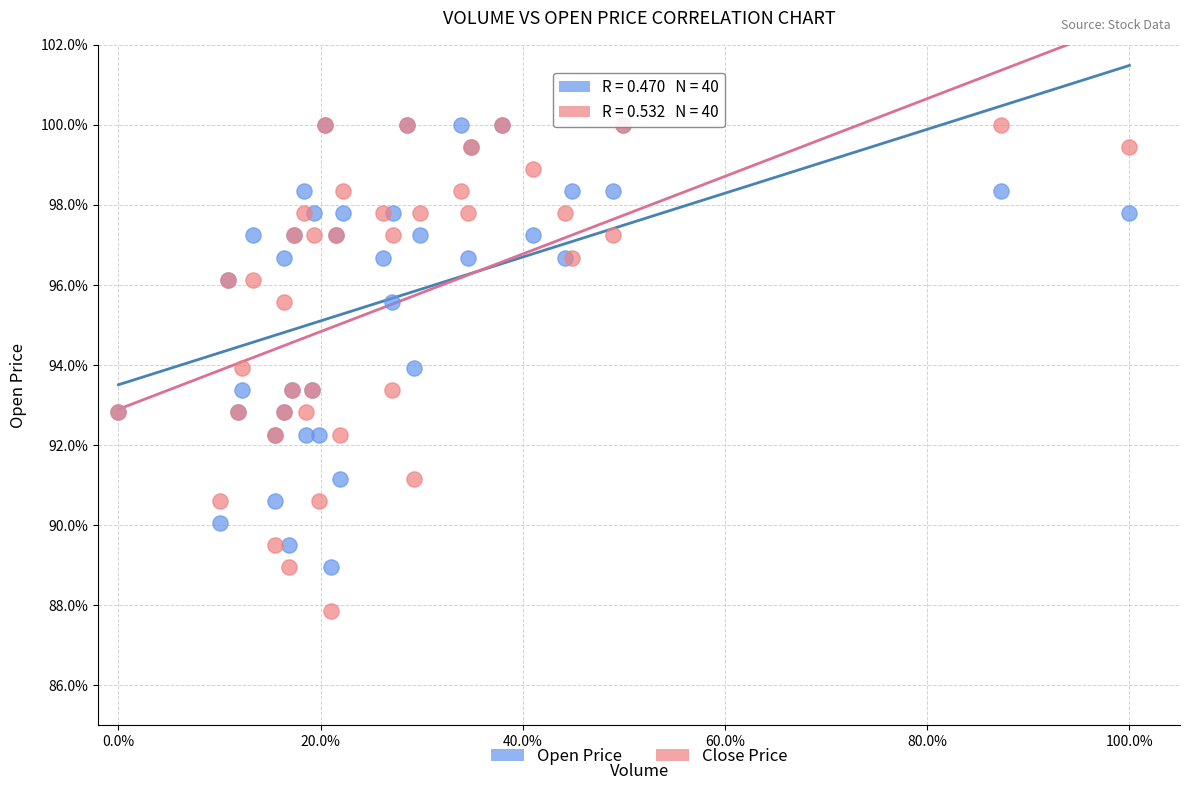

Which series reaches the minimum Y coordinate?

Close Price